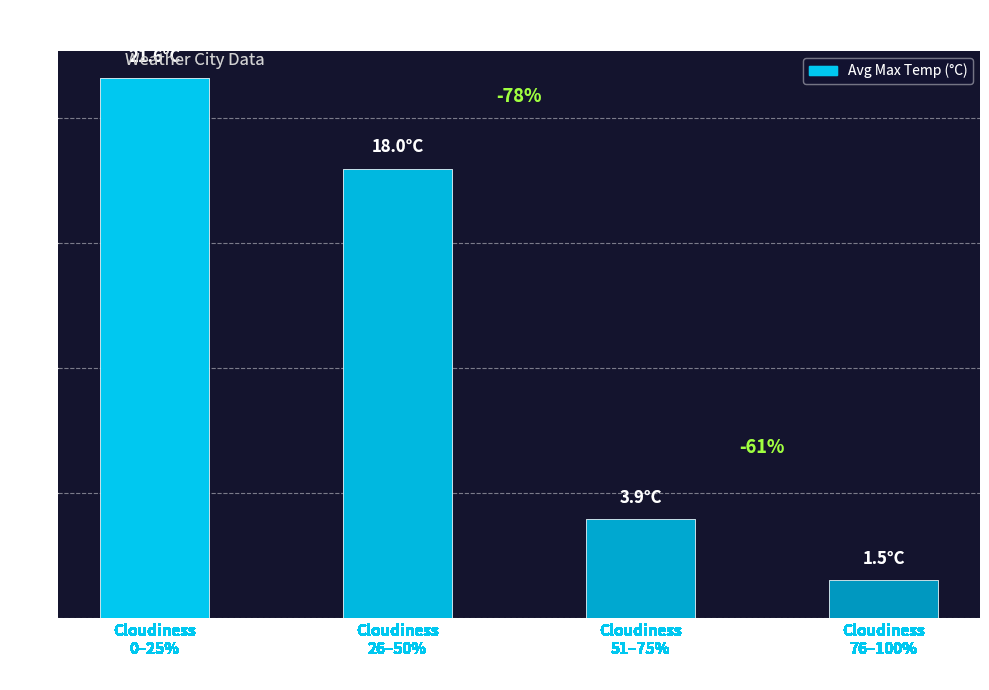

Is it true that the value at Cloudiness
51–75% is 6.6?

False